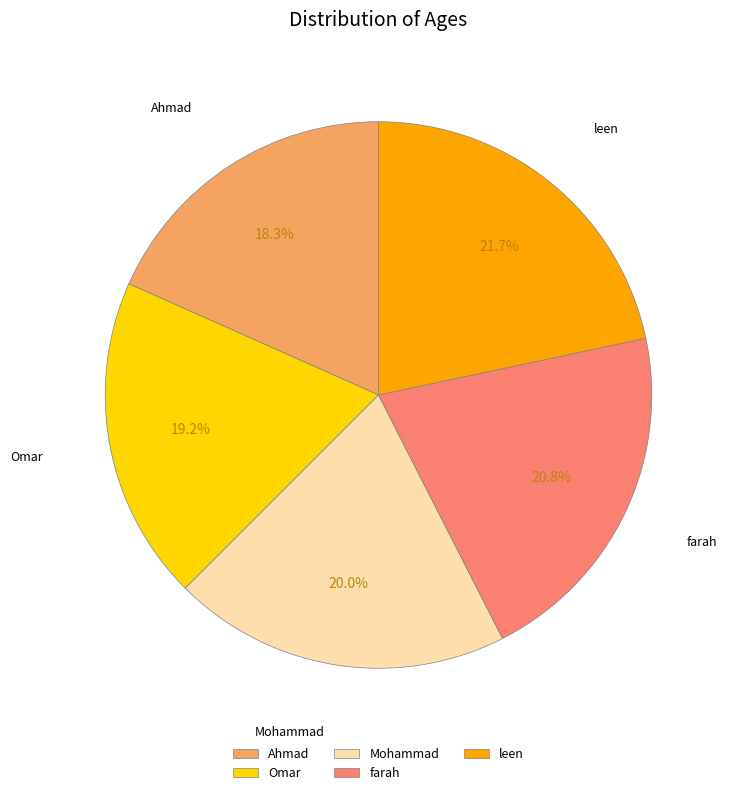

Does Mohammad account for over 50% of the chart?

No